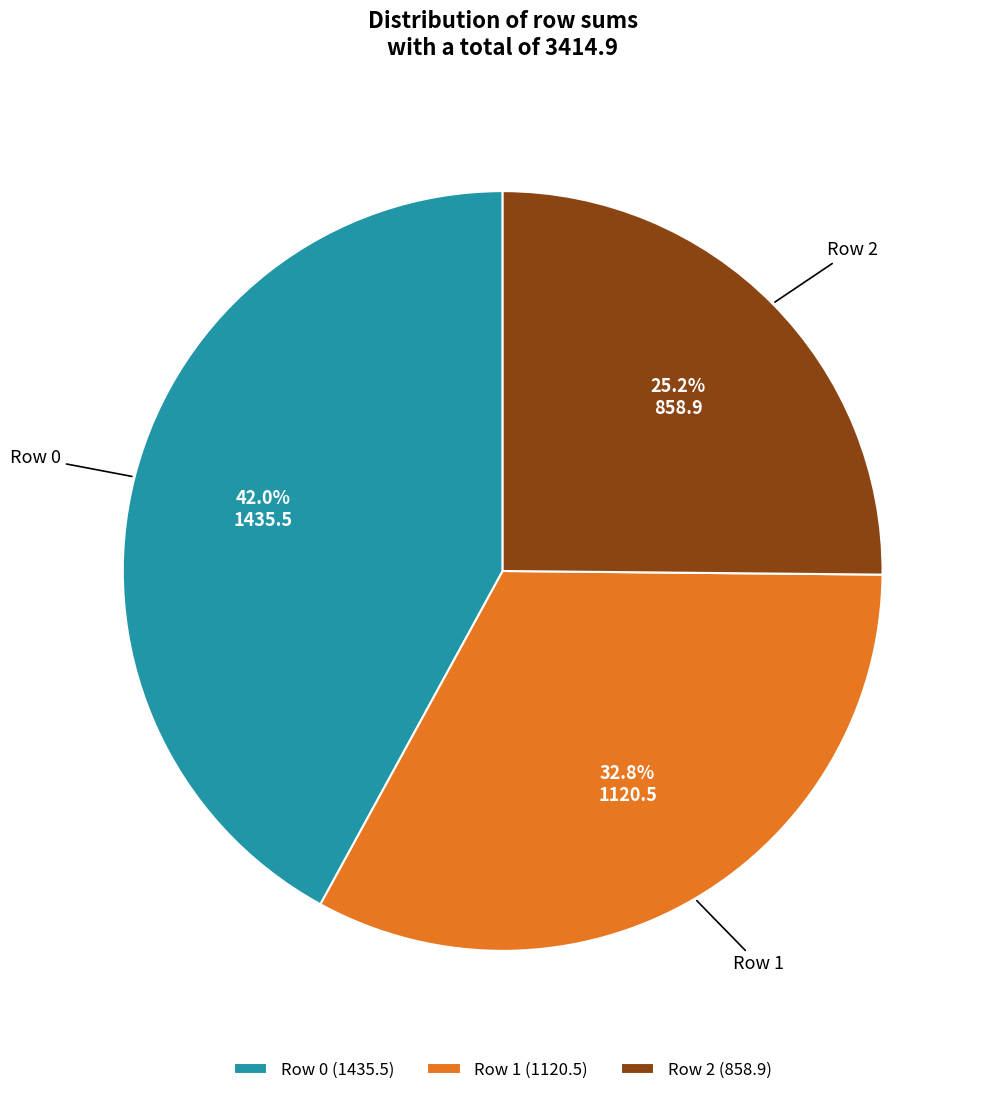

To the nearest percent, what percentage of the pie is Row 2?

26%